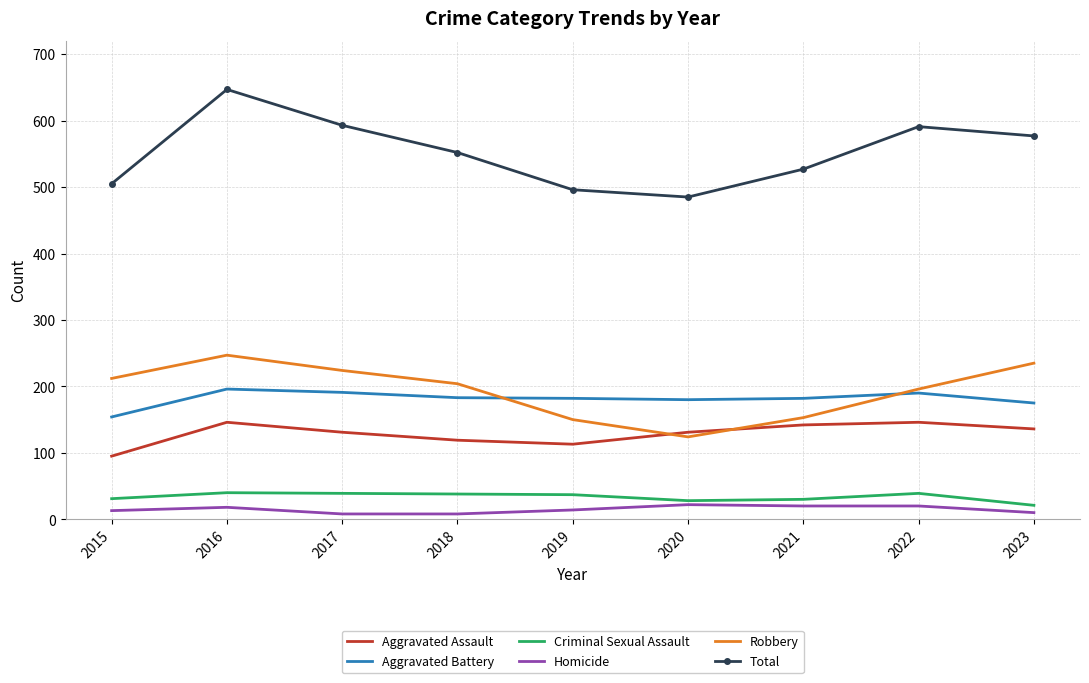

True or false: Aggravated Battery and Aggravated Assault cross at least once.

False